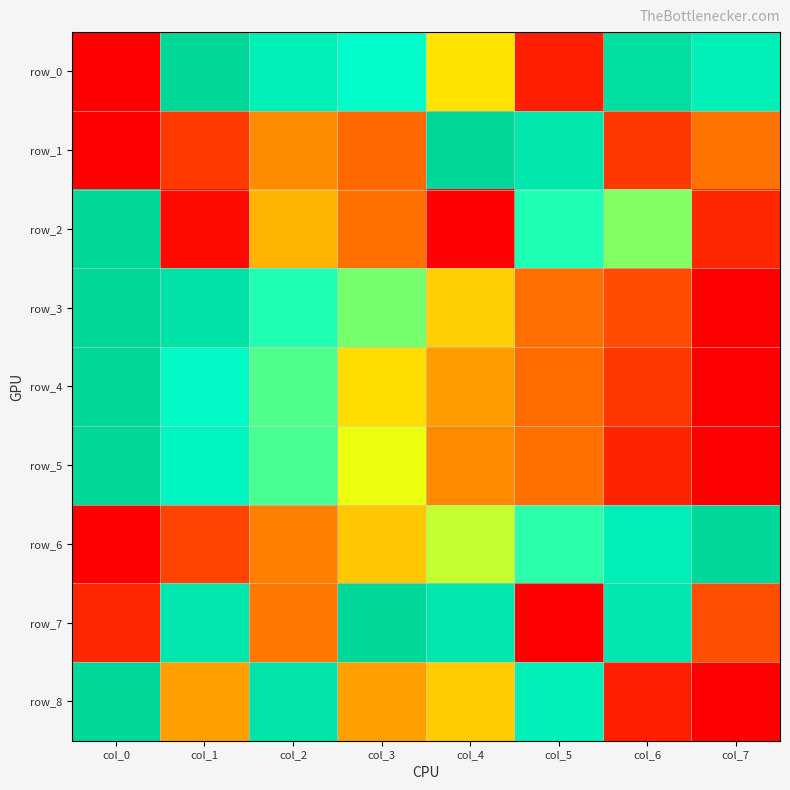

Where is row_4 nearest to the value 0?

col_7